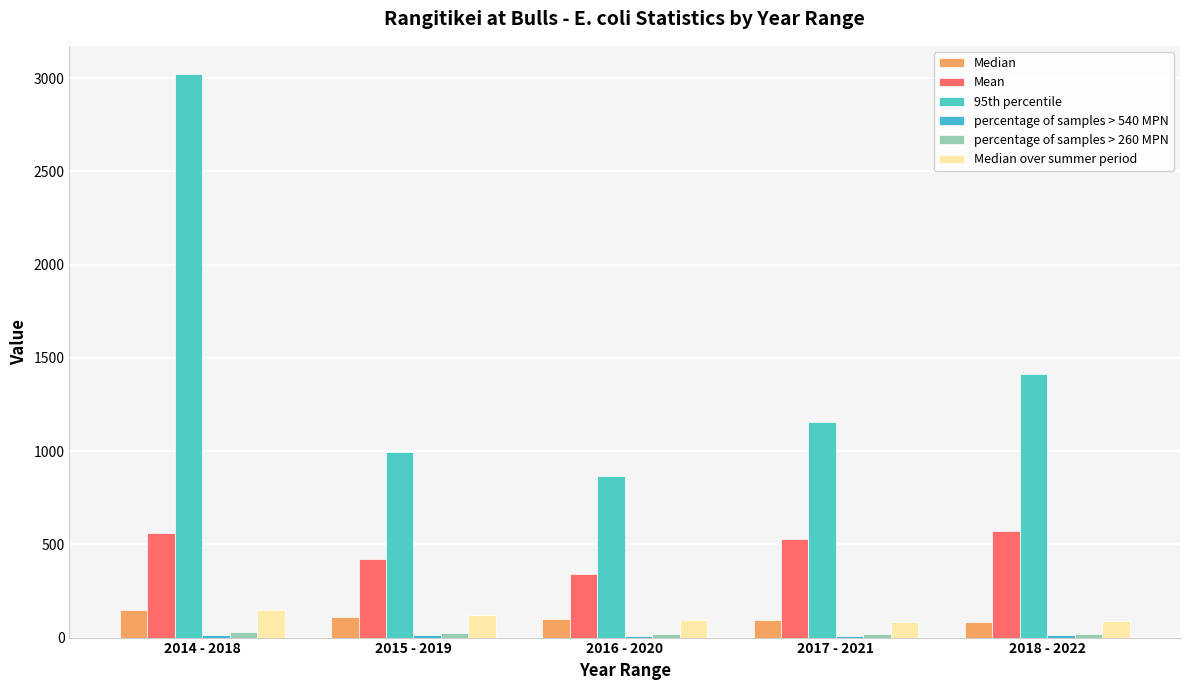

Reading left to right, what are all the values shown in this chart?

Median: 2014 - 2018=146.0	2015 - 2019=110.0	2016 - 2020=98.5	2017 - 2021=94.0	2018 - 2022=86.0
Mean: 2014 - 2018=558.5	2015 - 2019=420.0	2016 - 2020=338.8	2017 - 2021=527.4	2018 - 2022=572.8
95th percentile: 2014 - 2018=3022.0	2015 - 2019=994.4	2016 - 2020=869.0	2017 - 2021=1155.2	2018 - 2022=1411.1
percentage of samples > 540 MPN: 2014 - 2018=16.3	2015 - 2019=13.4	2016 - 2020=10.2	2017 - 2021=10.7	2018 - 2022=12.8
percentage of samples > 260 MPN: 2014 - 2018=27.9	2015 - 2019=22.4	2016 - 2020=17.0	2017 - 2021=17.9	2018 - 2022=20.5
Median over summer period: 2014 - 2018=150.0	2015 - 2019=120.5	2016 - 2020=96.0	2017 - 2021=86.0	2018 - 2022=91.0